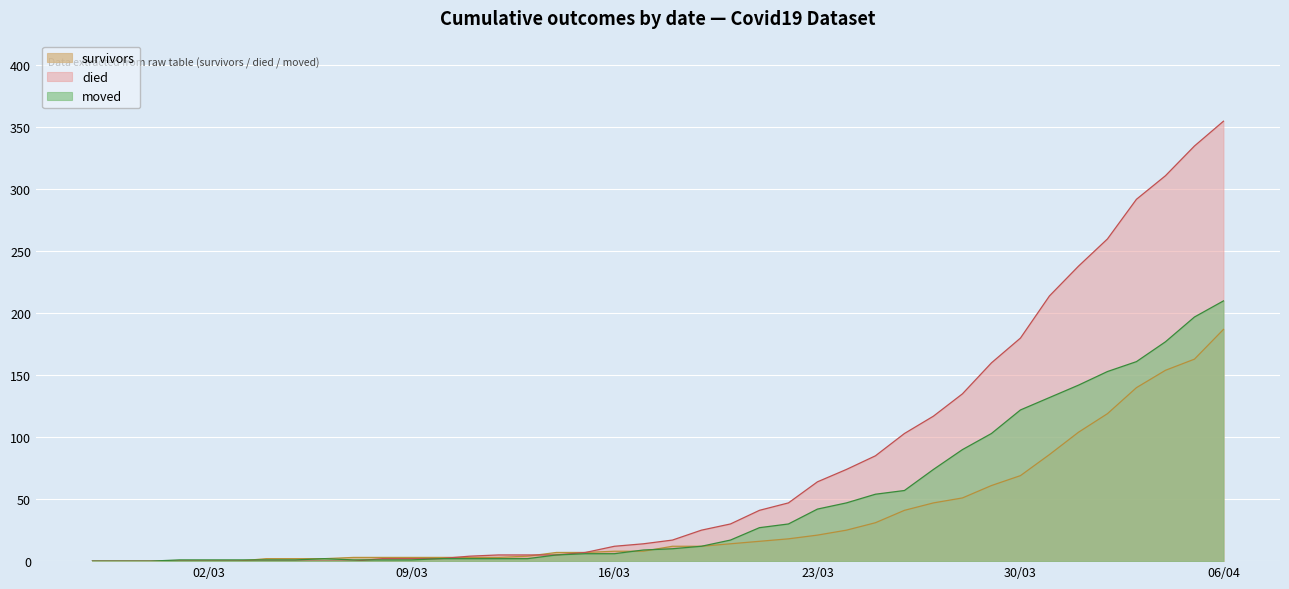

At how many categories does at least one series exceed 309?

3